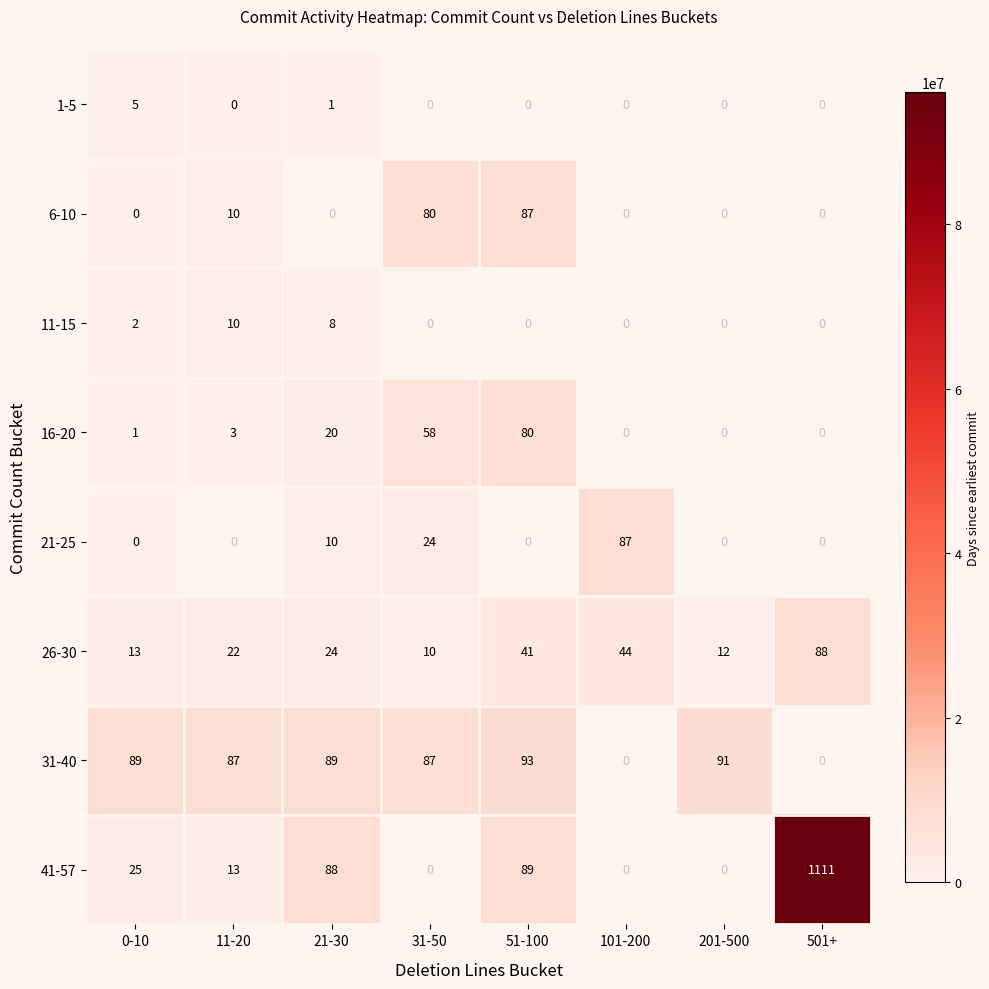

True or false: 31-40 has a value of 124 at 201-500.

False